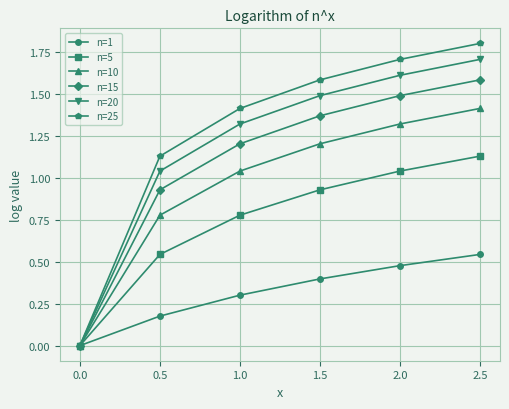

Which series has the largest range (max minus min)?

n=25